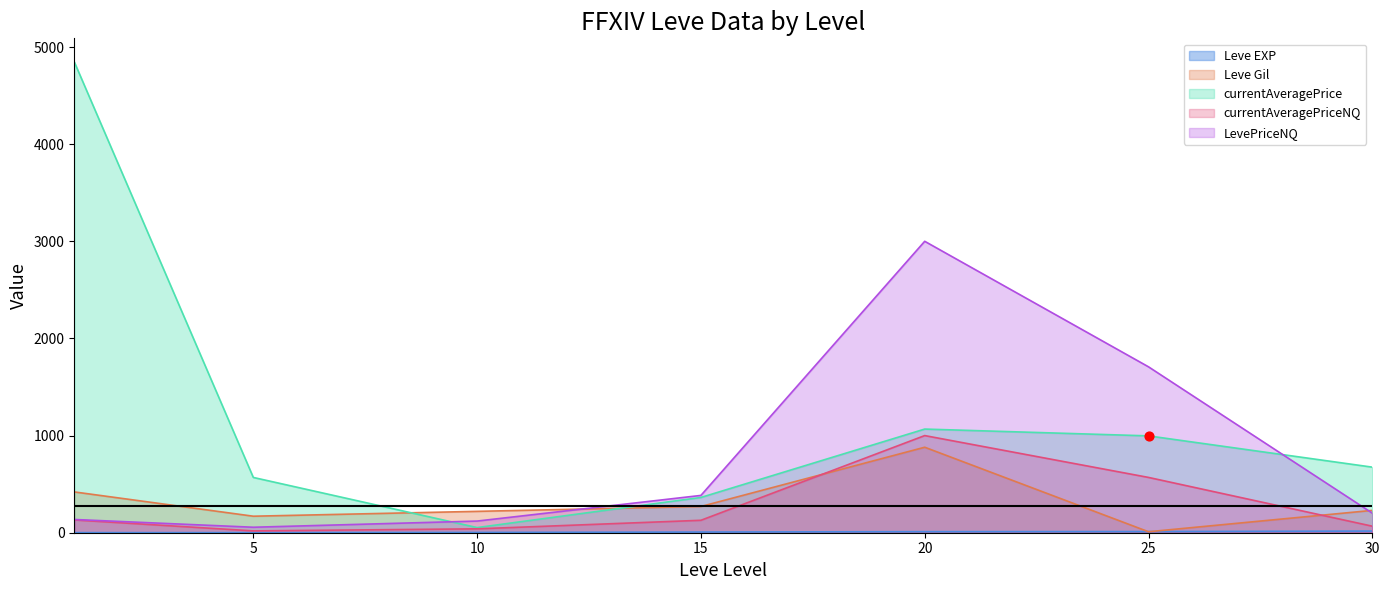

At which category is the sum across all series the highest?

20